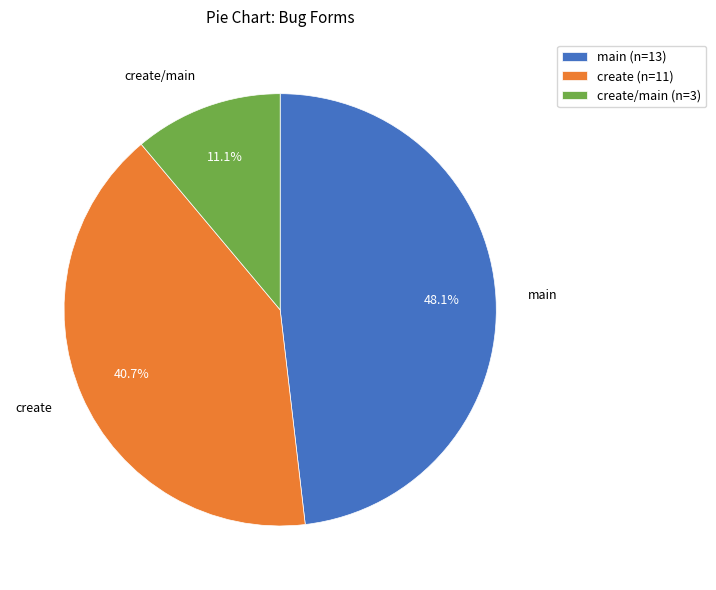

How many segments does this pie chart have?

3